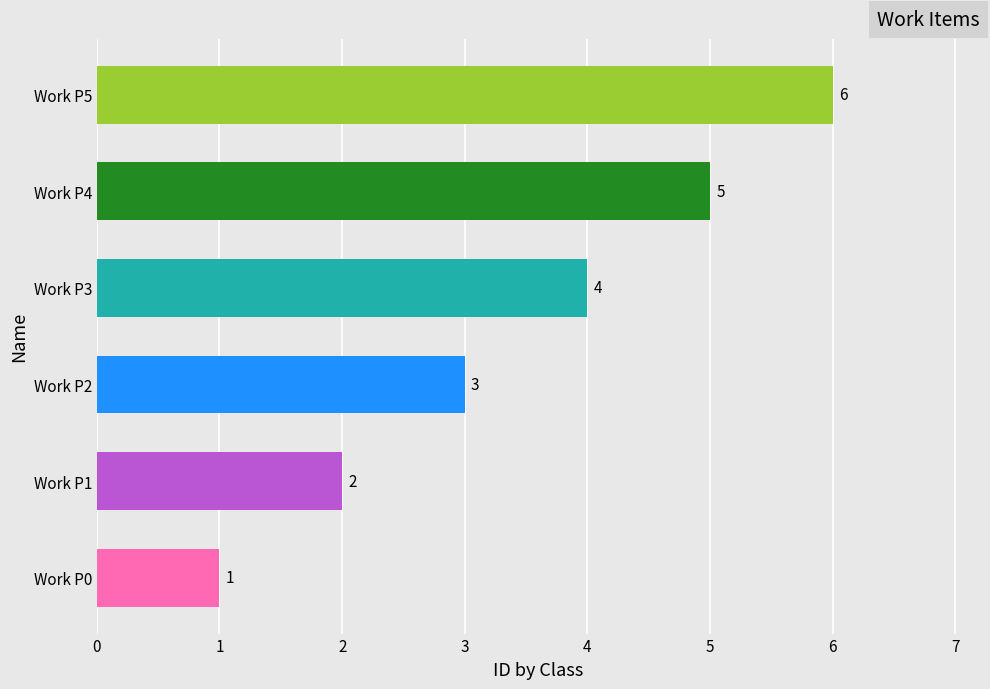

What is the greatest value displayed?

6